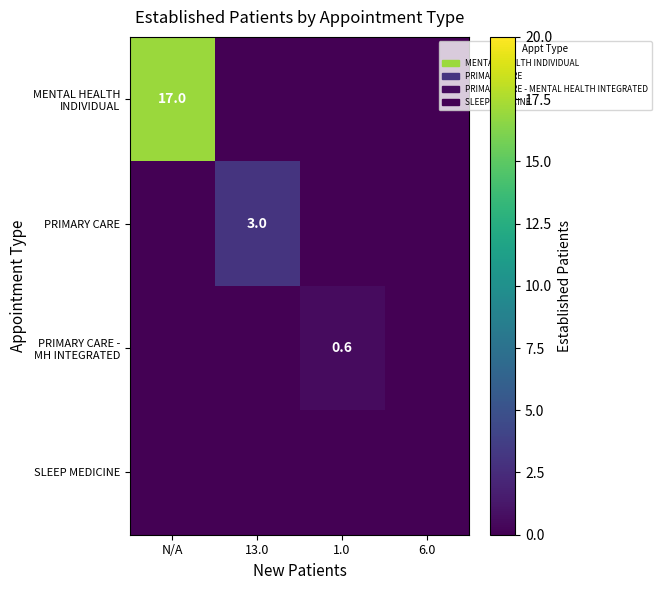

True or false: PRIMARY CARE - MH INTEGRATED has a value of 0.0 at N/A.

True